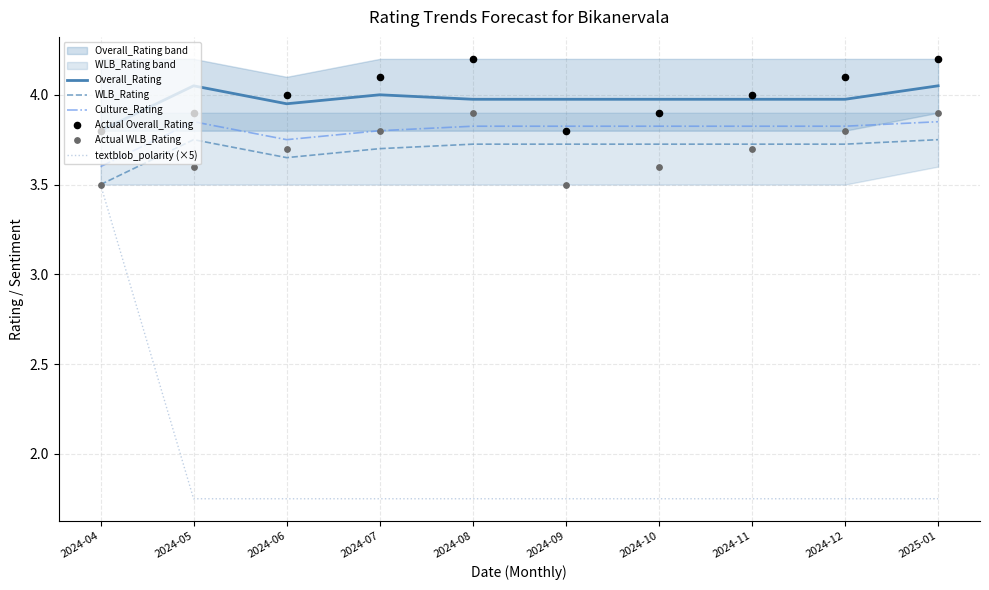

Which series contains the highest Y value?

Actual Overall_Rating